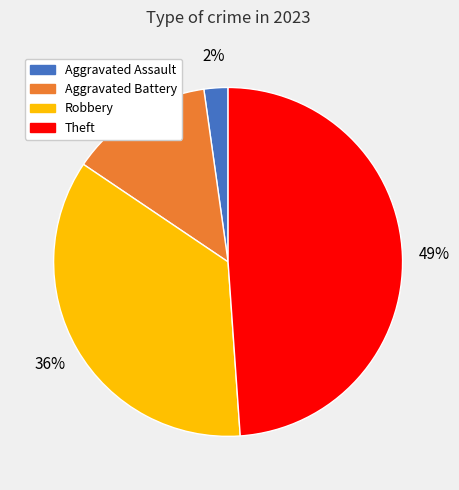

To the nearest percent, what portion does Robbery represent?

36%